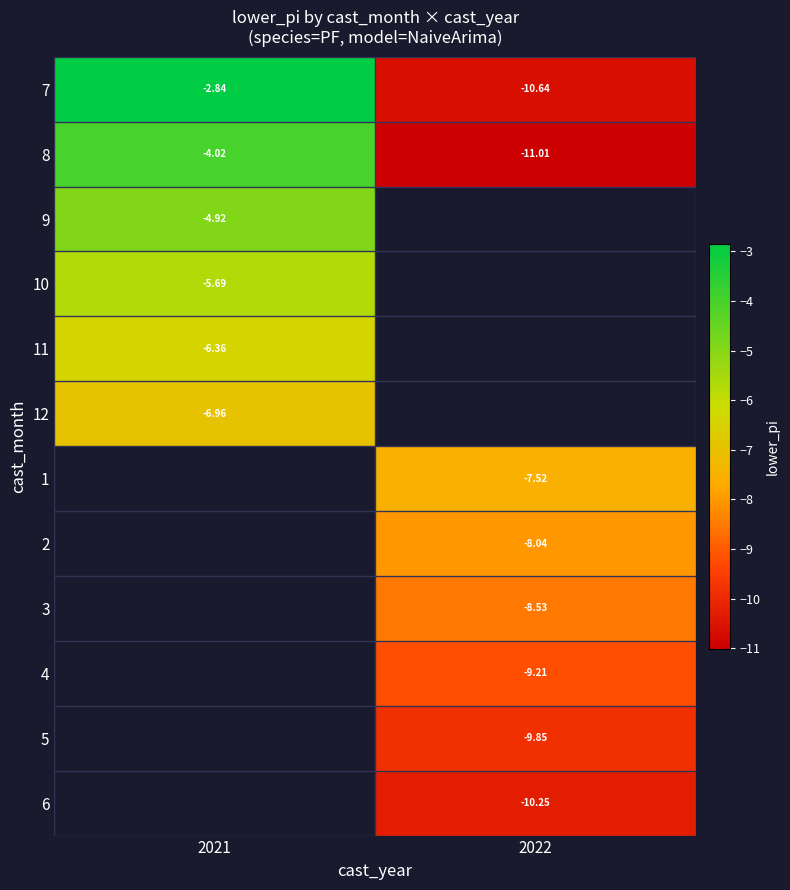

What is the minimum value shown in the chart?

-11.0